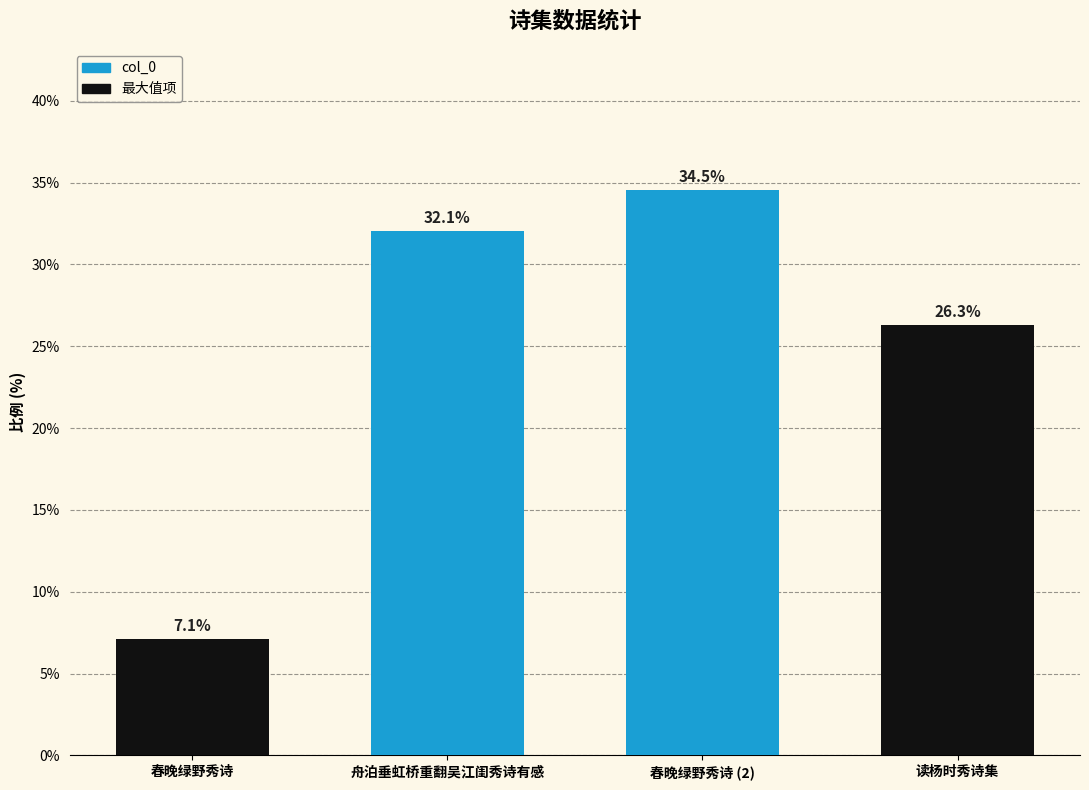

Between 读杨时秀诗集 and 春晚绿野秀诗, which is larger?

读杨时秀诗集